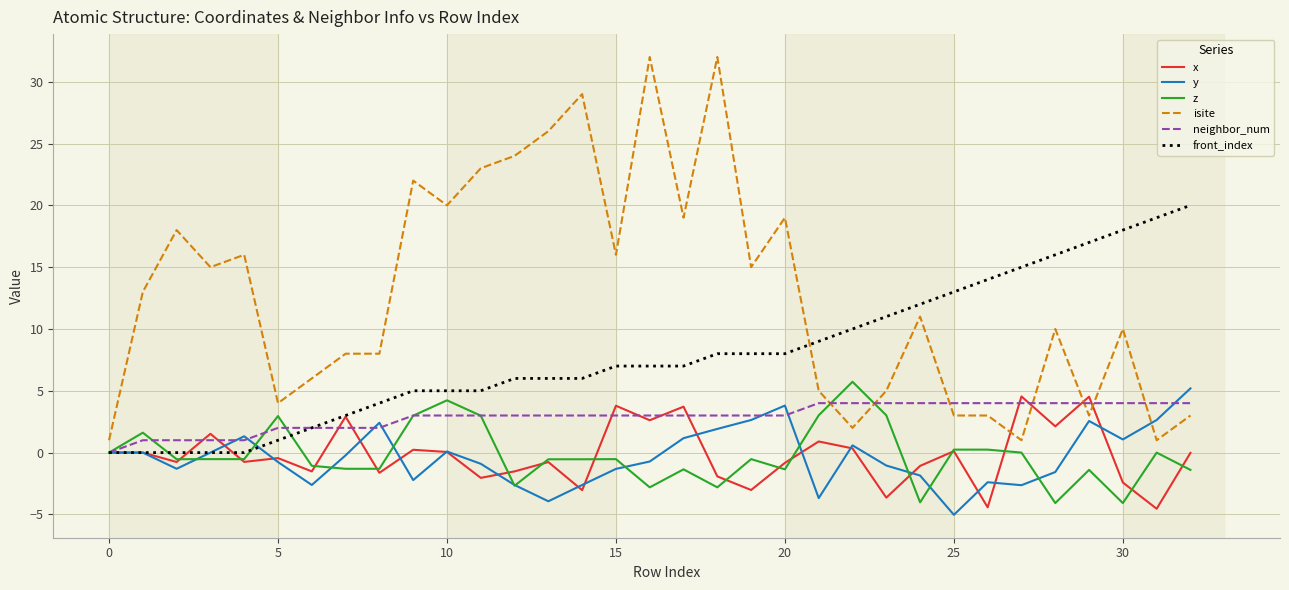

True or false: isite and z intersect in this chart.

True